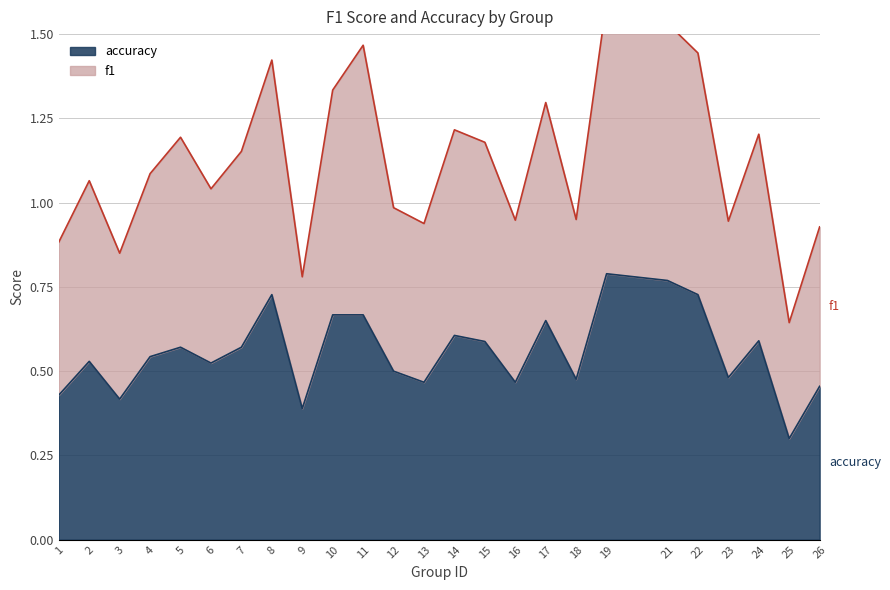

The value of f1 at 26 is 0.5. True or false?

False